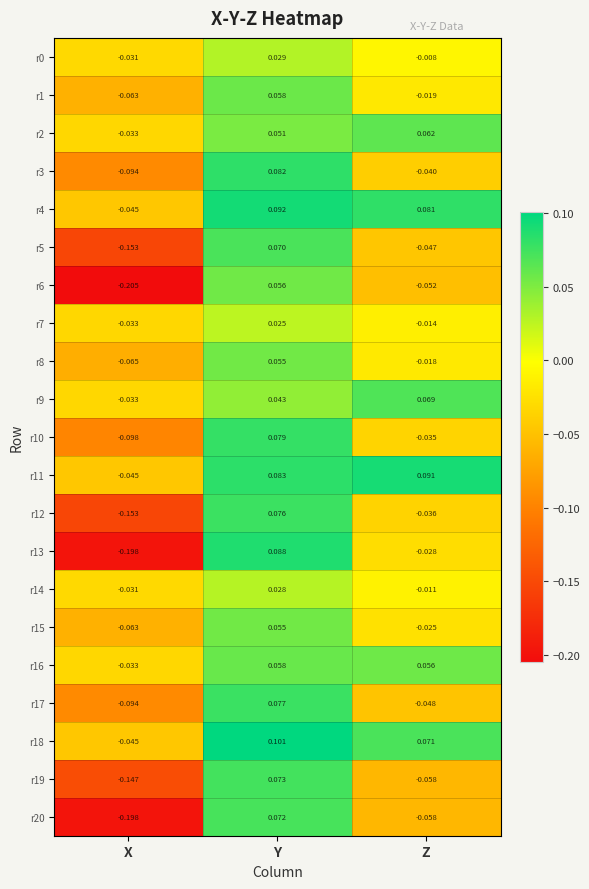

At which category is the sum across all series the highest?

Y